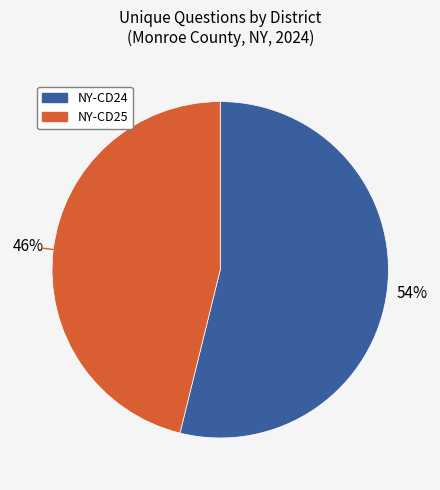

Does any single category account for the majority?

Yes